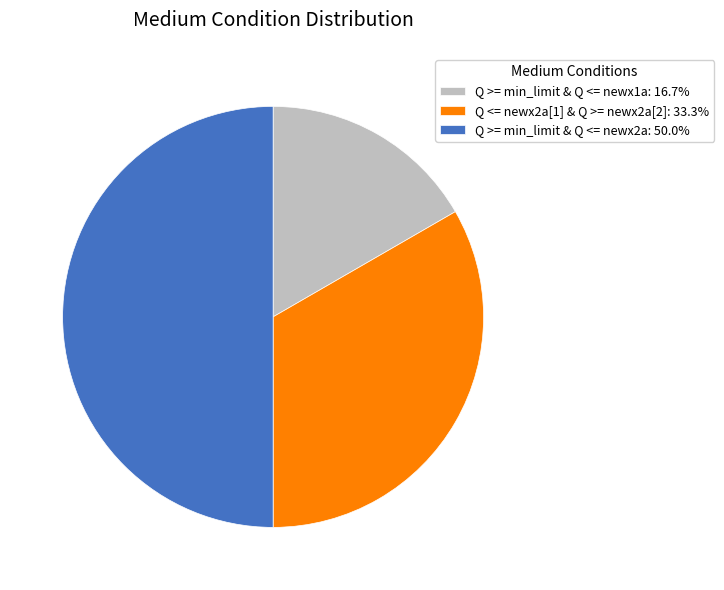

Does Q <= newx2a[1] & Q >= newx2a[2]: 33.3% represent more than half of the total?

No